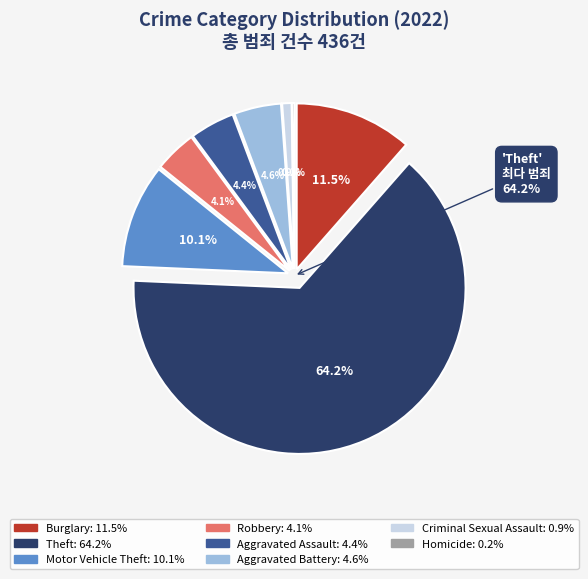

What portion of the pie excludes Motor Vehicle Theft?

89.9%